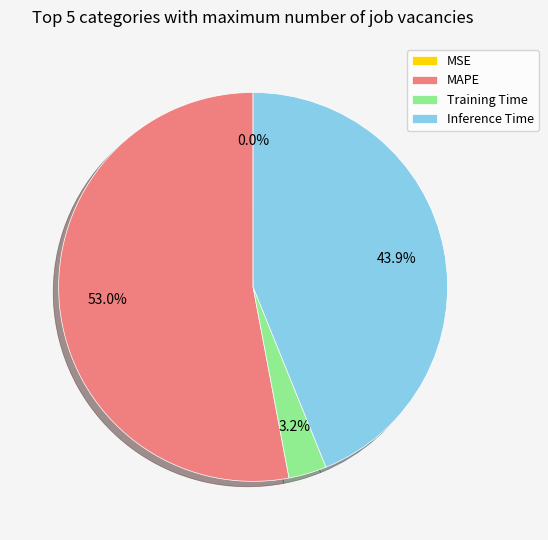

What is the ratio of the value at Inference Time to the value at MAPE?

0.8